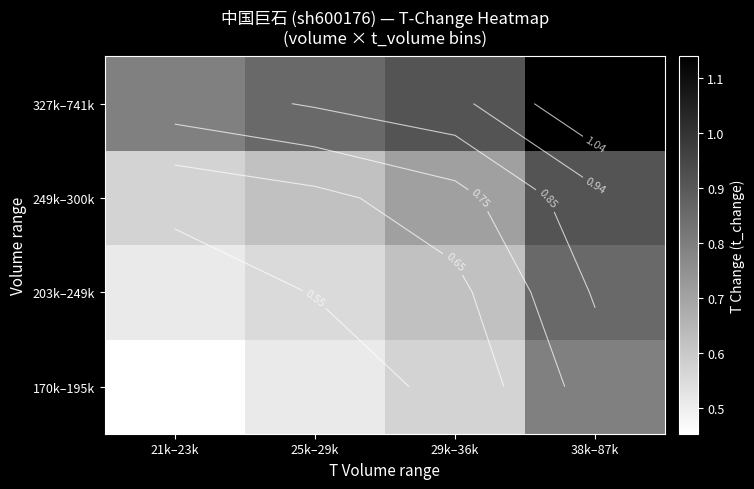

Rank the series by their average value, from lowest to highest.

170k–195k, 203k–249k, 249k–300k, 327k–741k